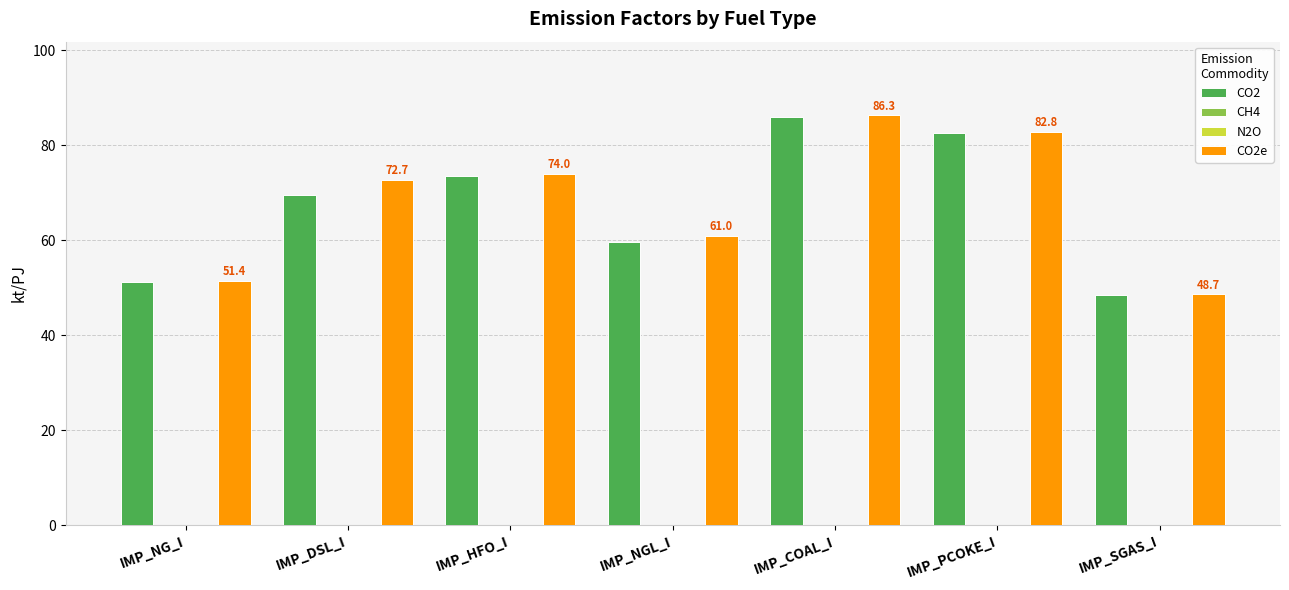

At which label is CO2 closest to 67?

IMP_DSL_I